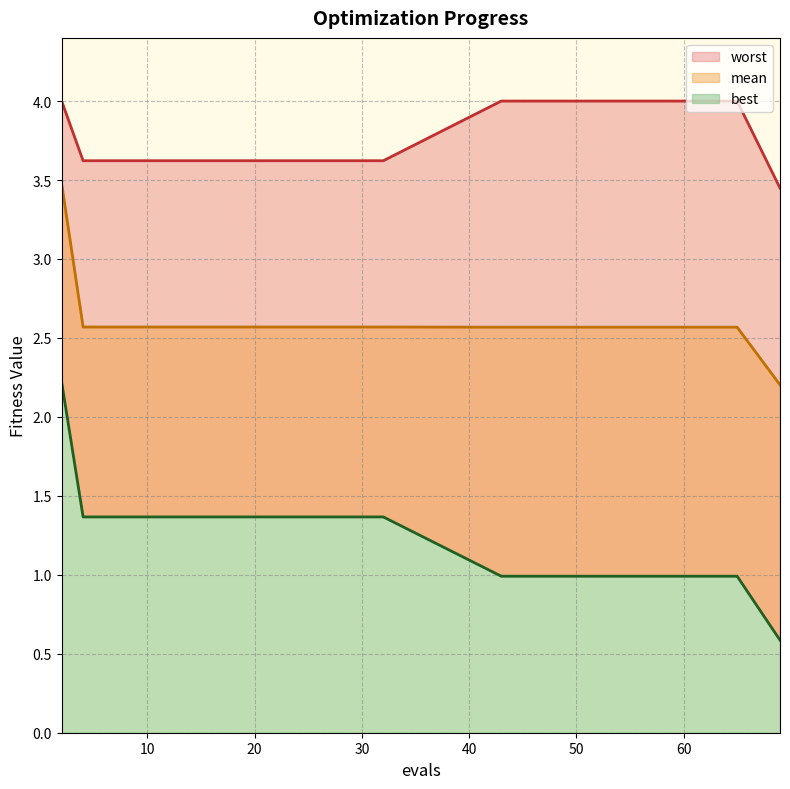

True or false: mean_line has more than 0 points higher than both neighbors.

False